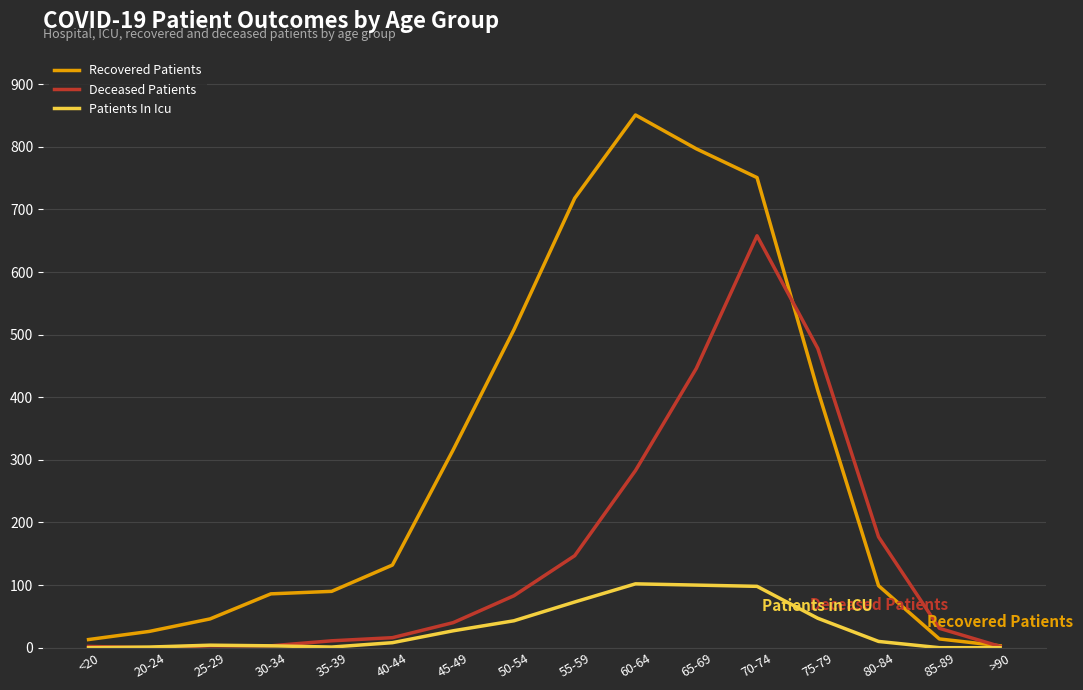

Which series has the widest spread of values?

Recovered Patients